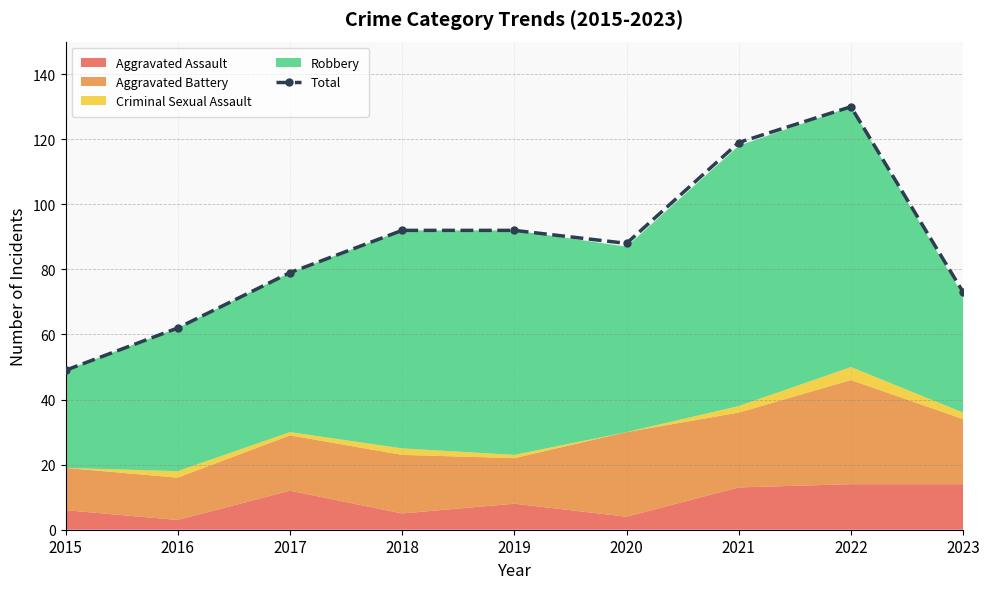

Where does the data first go above 88?

2018